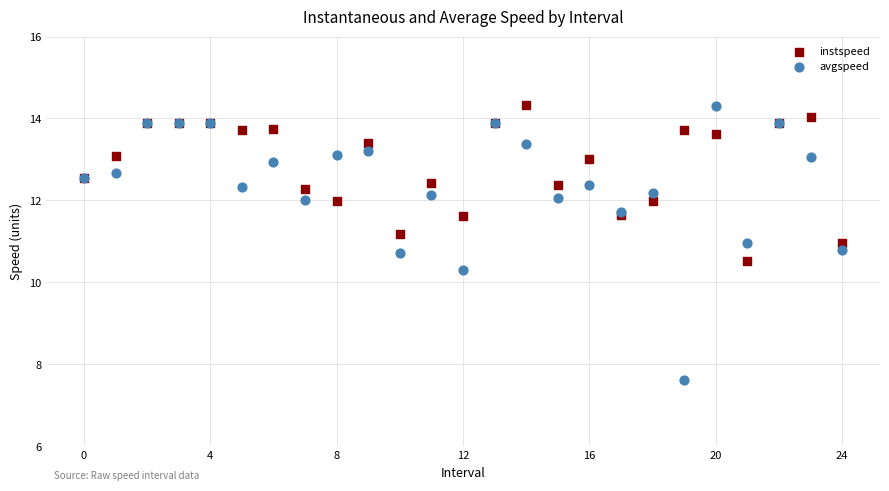

What are all the series names shown in the legend?

instspeed, avgspeed